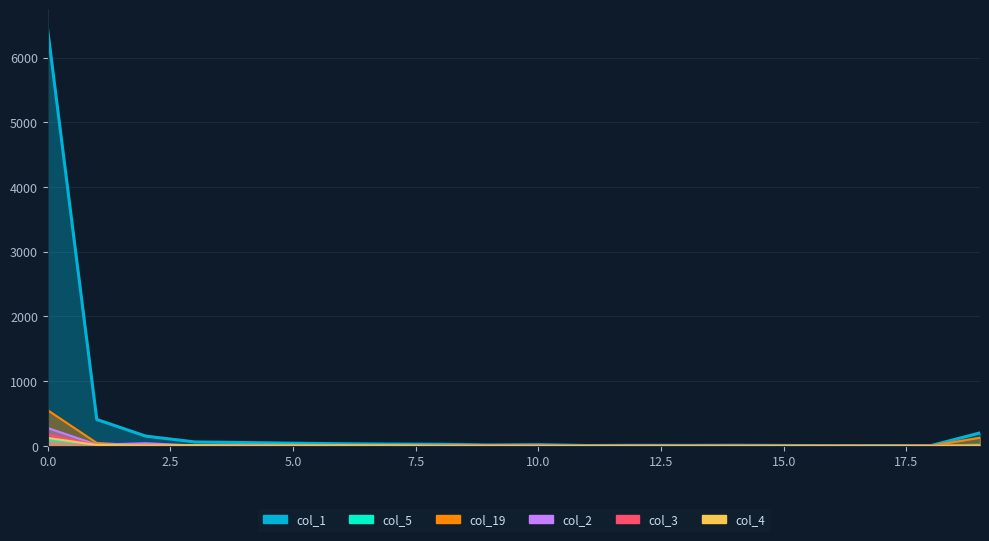

Reading left to right, what are all the values shown in this chart?

col_1: 0=6425	1=408	2=151	3=61	4=52	5=42	6=33	7=28	8=25	9=14	10=19	11=6	12=9	13=8	14=10	15=7	16=4	17=6	18=5	19=201
col_5: 0=96	1=20	2=5	3=13	4=18	5=19	6=6	7=4	8=1	9=2	10=3	11=2	12=3	13=0	14=0	15=1	16=1	17=0	18=1	19=19
col_19: 0=551	1=45	2=6	3=9	4=4	5=3	6=5	7=3	8=3	9=5	10=5	11=2	12=1	13=2	14=3	15=1	16=2	17=0	18=2	19=126
col_2: 0=276	1=20	2=41	3=6	4=8	5=2	6=1	7=2	8=3	9=2	10=2	11=0	12=3	13=1	14=1	15=0	16=1	17=0	18=0	19=4
col_3: 0=179	1=11	2=7	3=4	4=5	5=8	6=3	7=0	8=1	9=2	10=2	11=0	12=1	13=0	14=2	15=0	16=1	17=1	18=4	19=7
col_4: 0=124	1=14	2=8	3=10	4=4	5=6	6=8	7=7	8=2	9=2	10=0	11=0	12=0	13=0	14=0	15=1	16=0	17=0	18=0	19=7